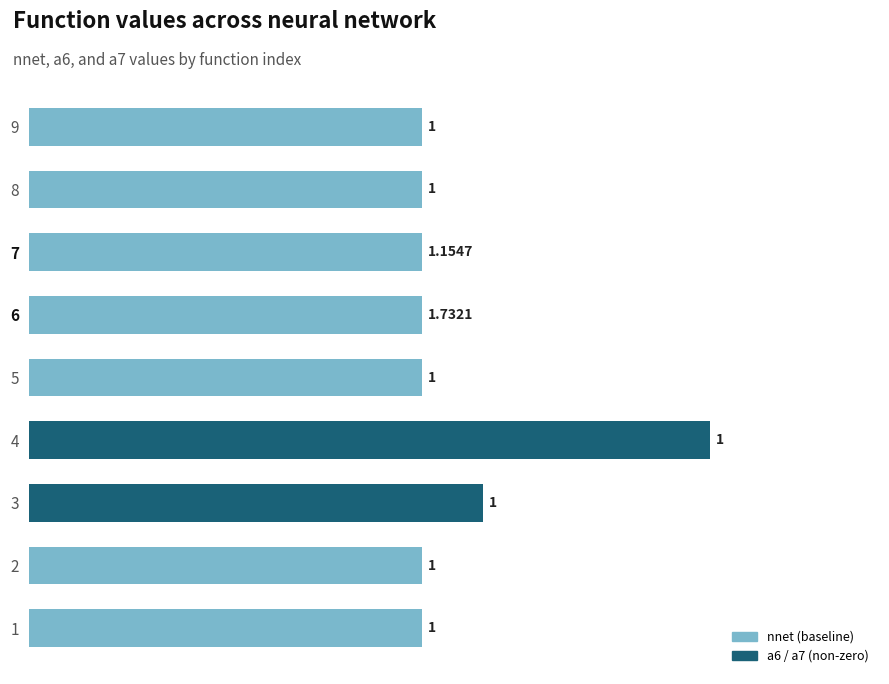

Between 1 and 4, which is larger?

4